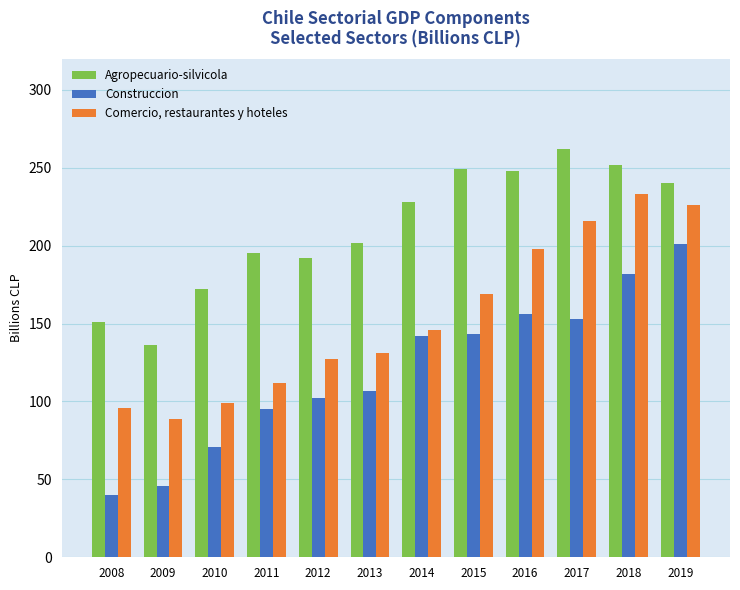

At which label does Agropecuario-silvicola reach its peak?

2017